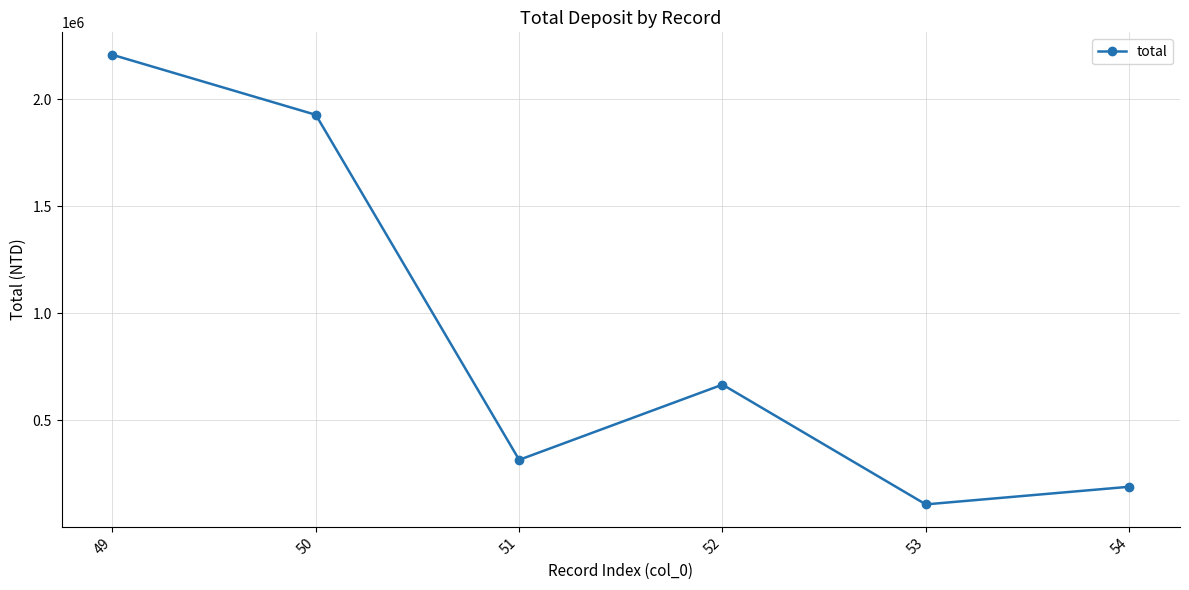

Where does the data first go above 667161?

49